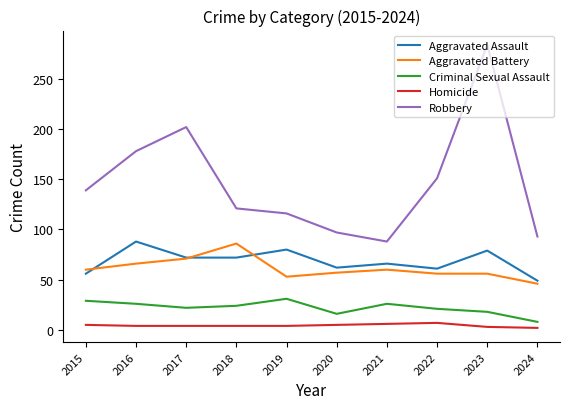

Which category has the lowest value in the Criminal Sexual Assault series?

2024